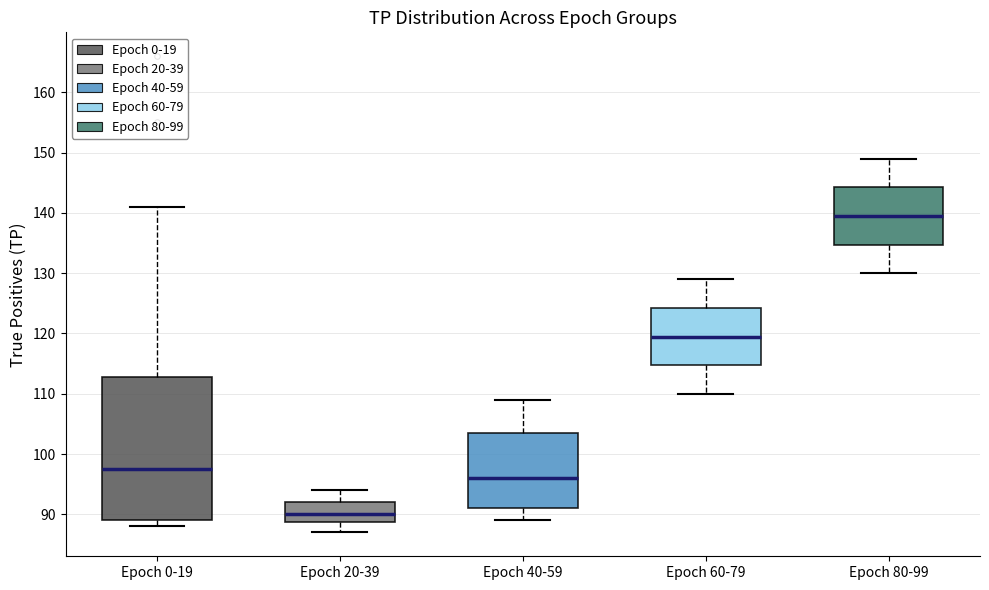

Which box has the lowest median line?

Epoch 20-39